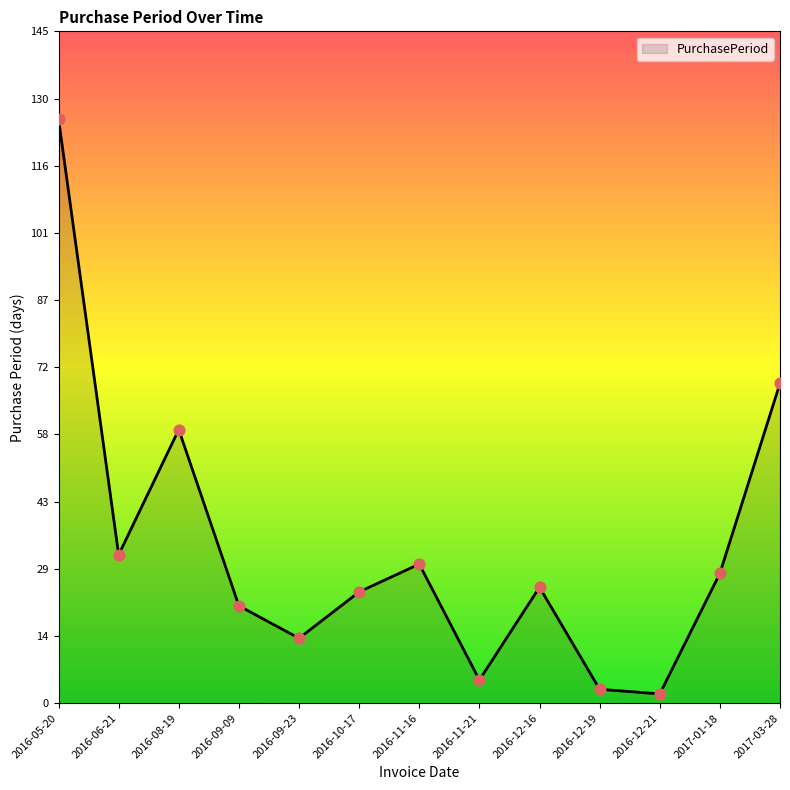

Approximately how many times larger is the value at 2016-09-23 compared to 2016-09-09?

0.7